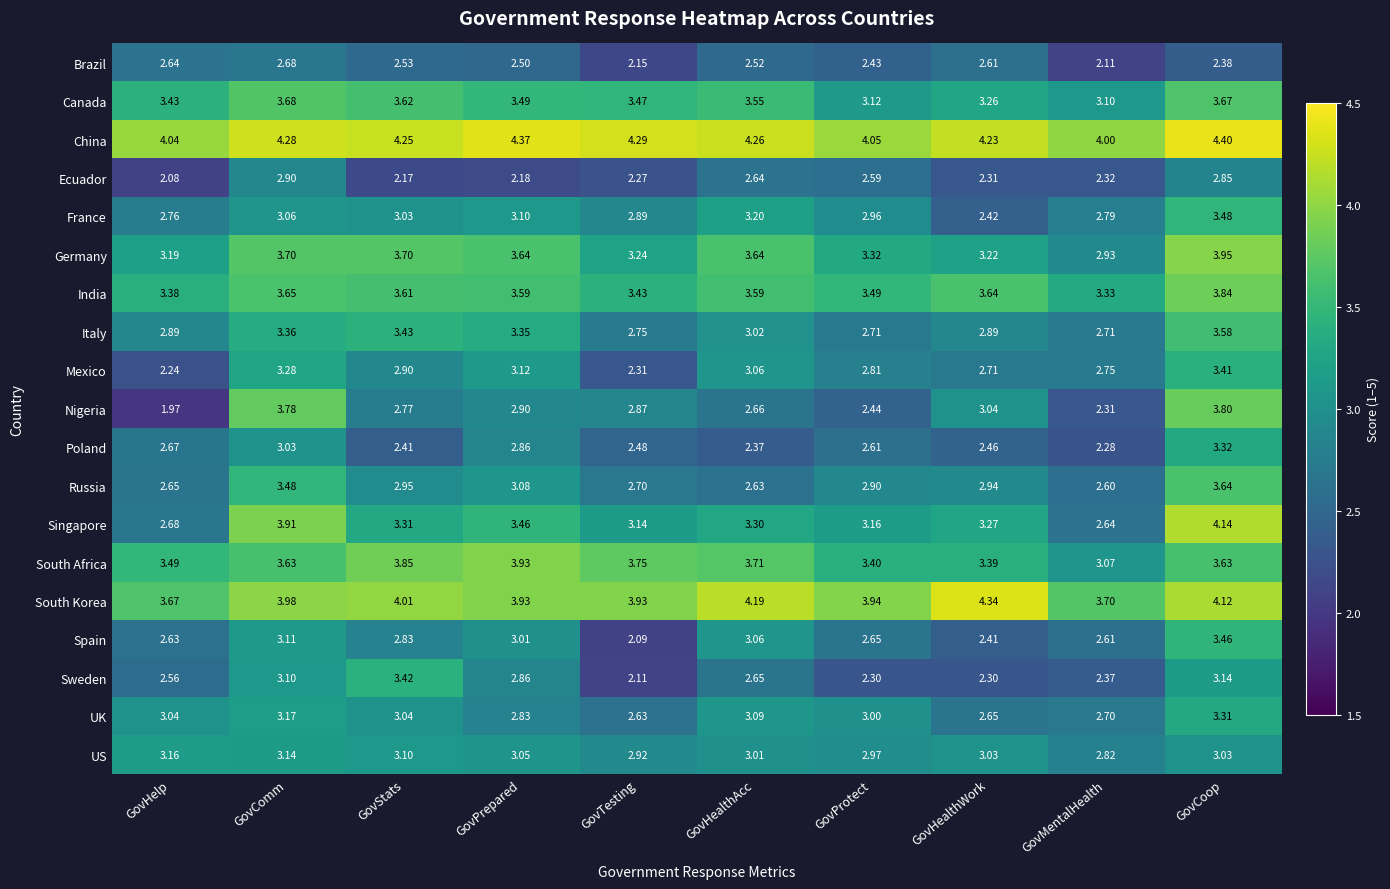

Where is Spain nearest to the value 2?

GovTesting